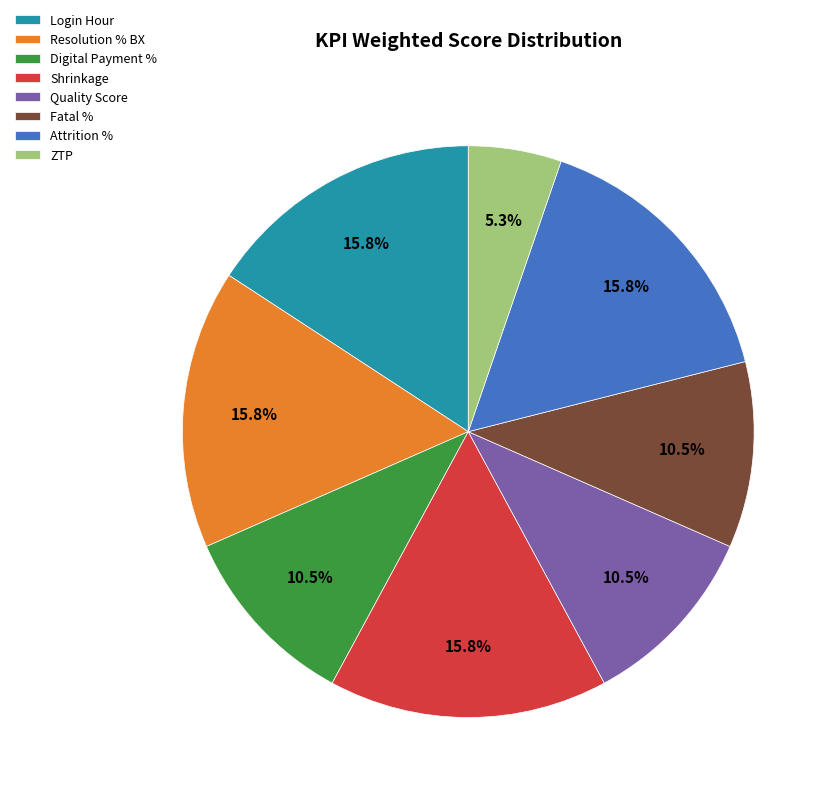

What percentage do Shrinkage and Resolution % BX together represent?

31.6%